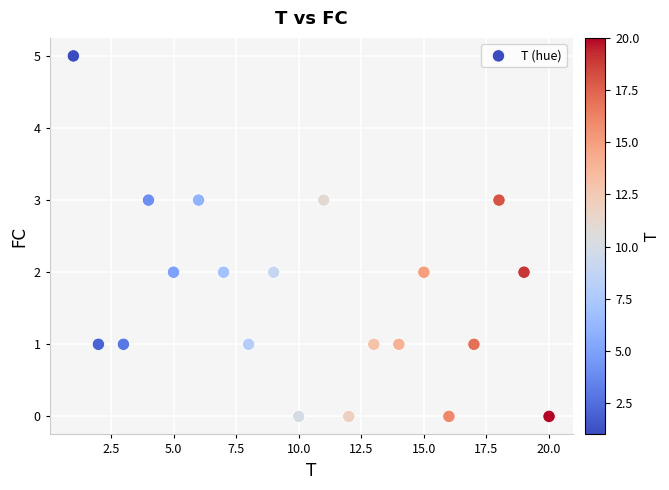

What is the range of Y values (max minus min)?

5